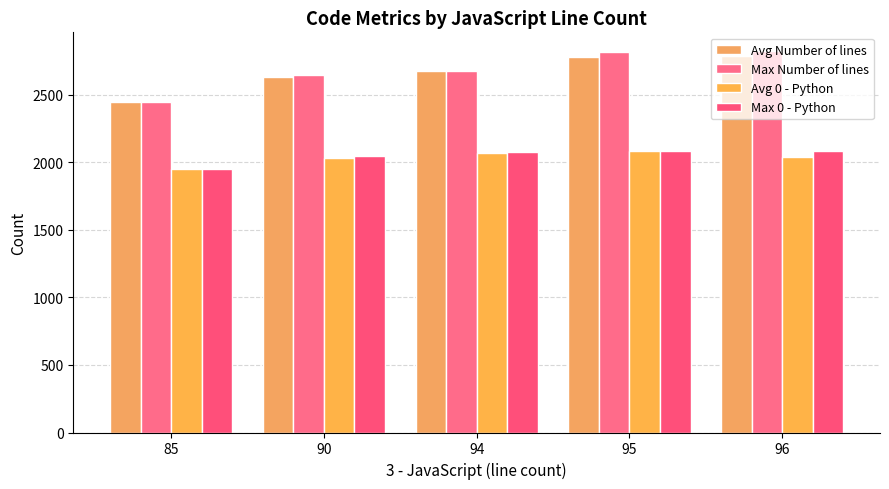

At how many categories does at least one series exceed 2555?

4